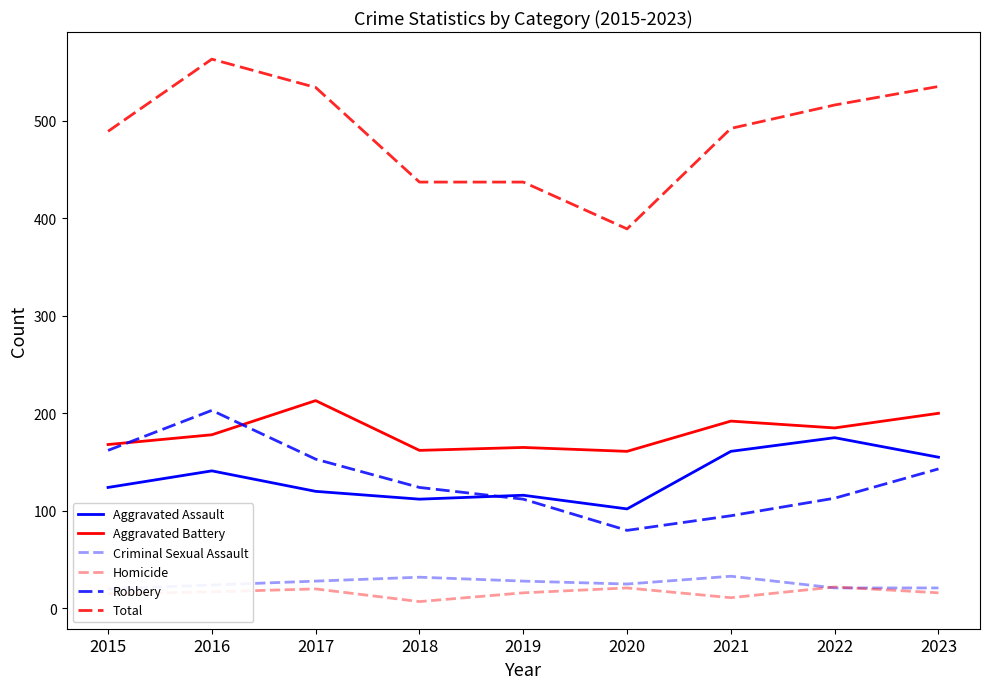

At which category does Aggravated Battery reach its first local valley?

2018